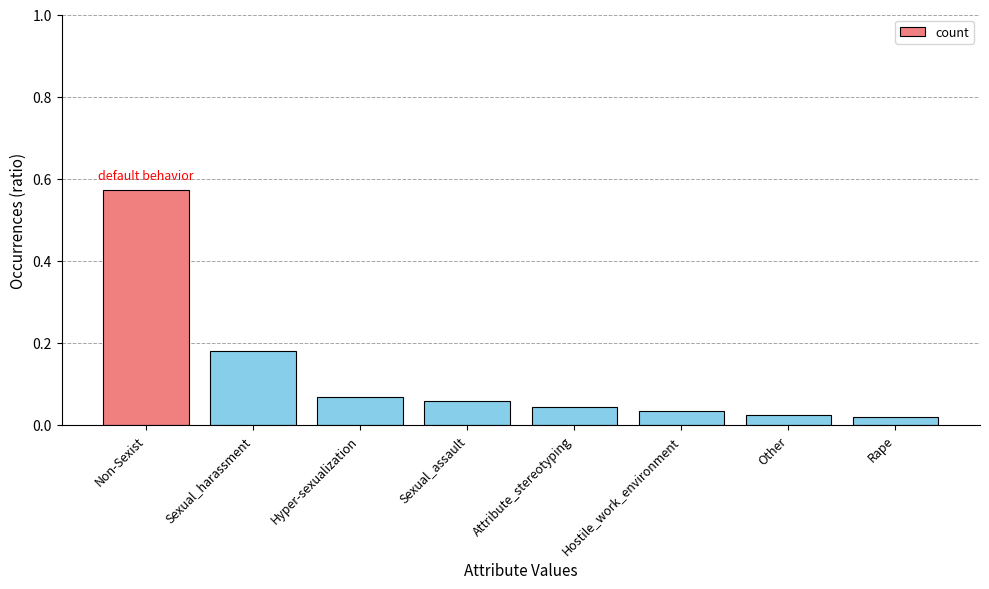

What is the label of the 2nd bar from the left?

Sexual_harassment